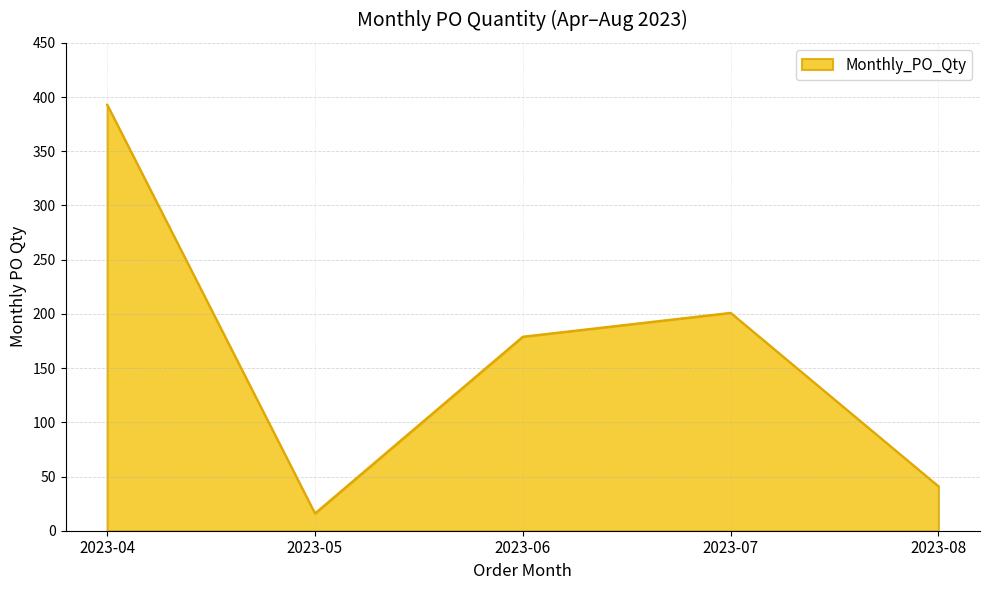

Rank the categories by value from lowest to highest.

2023-05, 2023-08, 2023-06, 2023-07, 2023-04